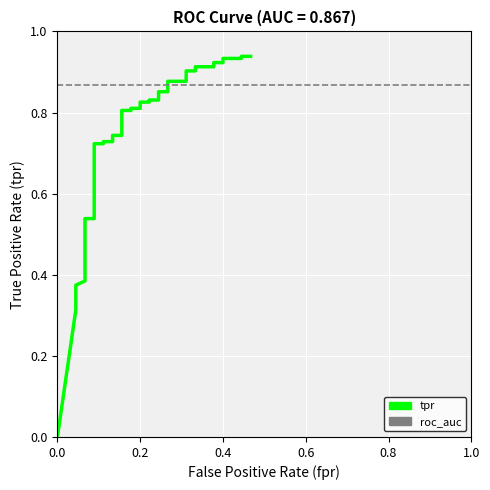

The value at 0.4 is 0.6. True or false?

False